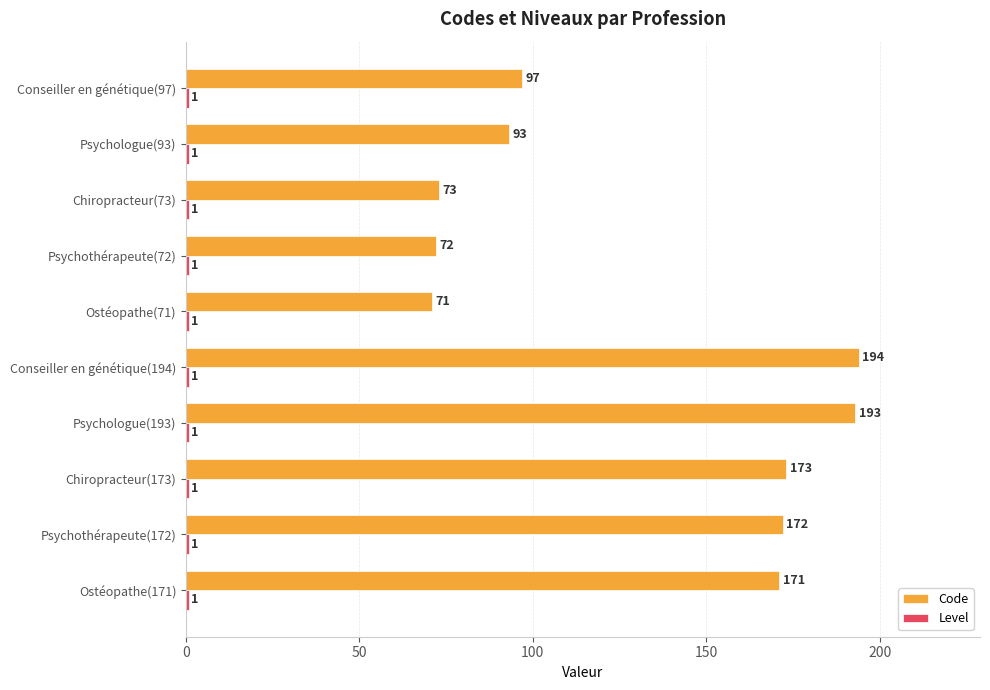

What is the maximum value shown in the chart?

194